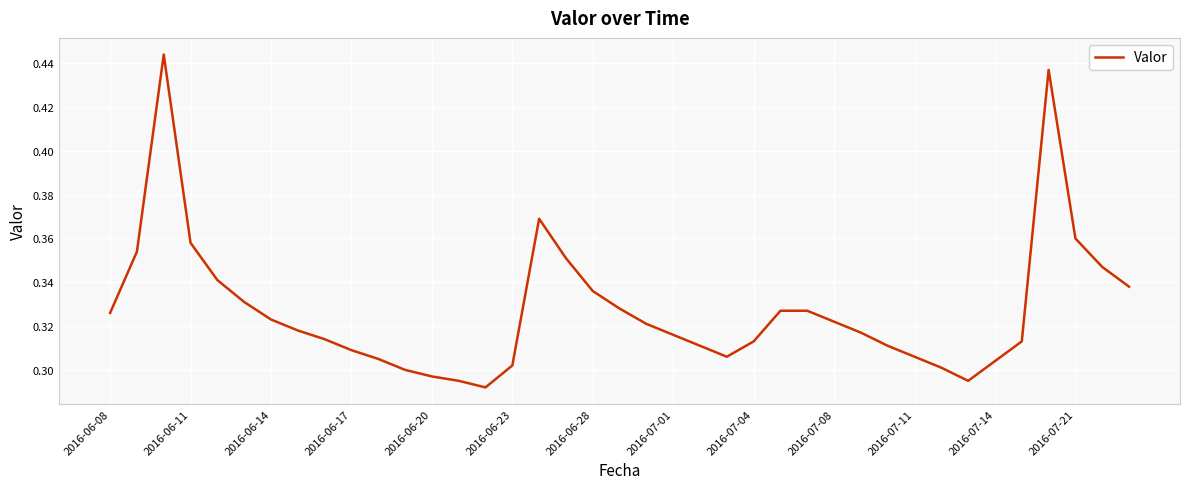

What is the difference between the maximum and minimum values?

0.2